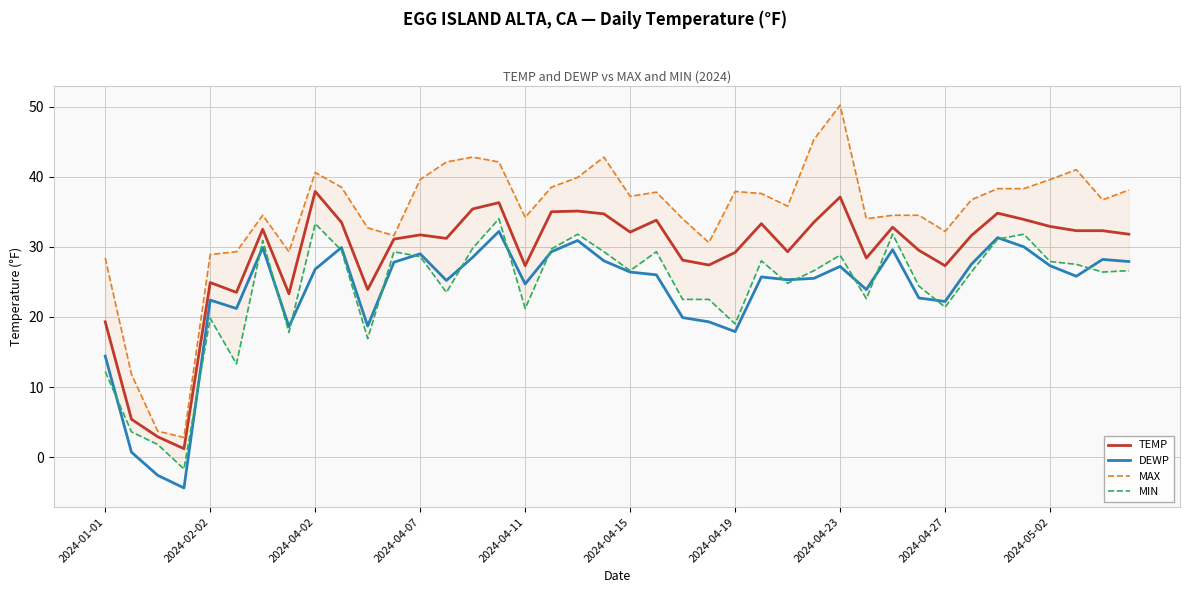

The TEMP series shows 52.4 at 2024-04-07. True or false?

False